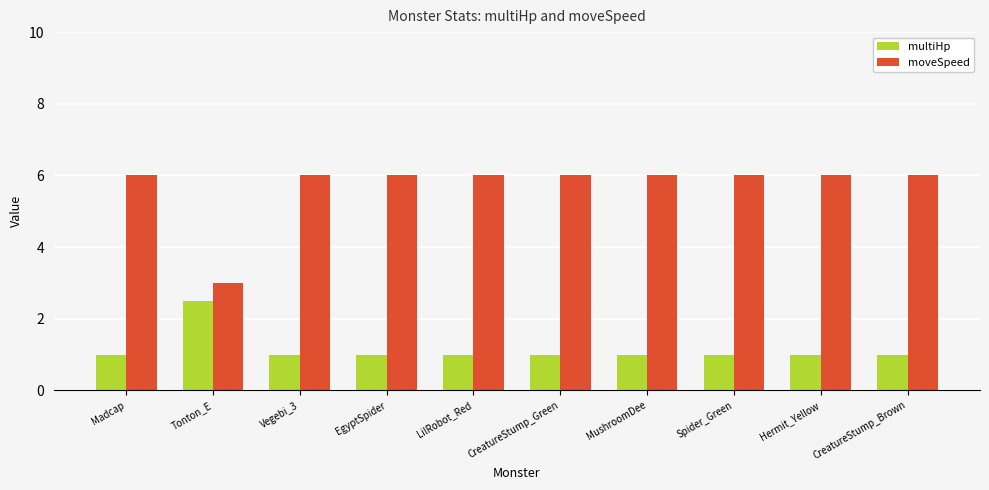

How many multiHp values are between 1 and 2?

9